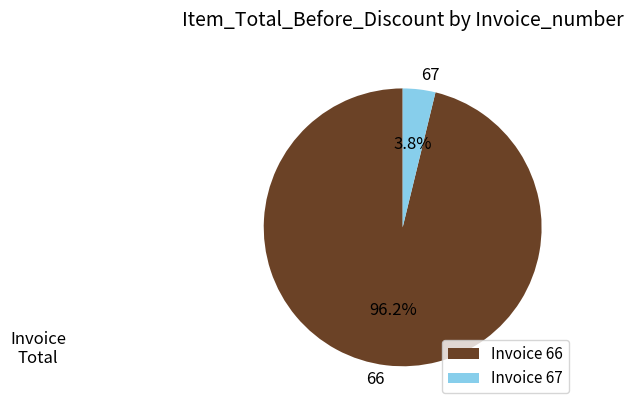

To the nearest percent, what is the average slice percentage?

50%